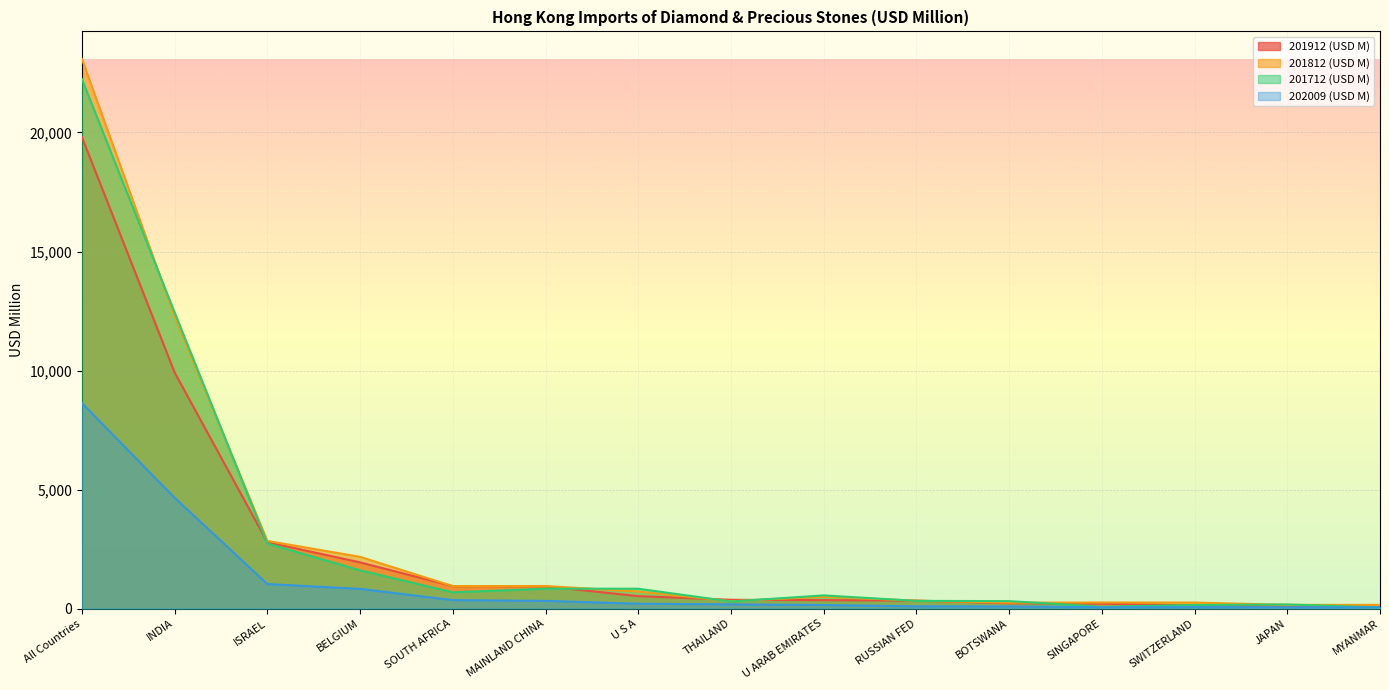

Is it true that 202009 (USD M) equals 92.9 at MAINLAND CHINA?

False